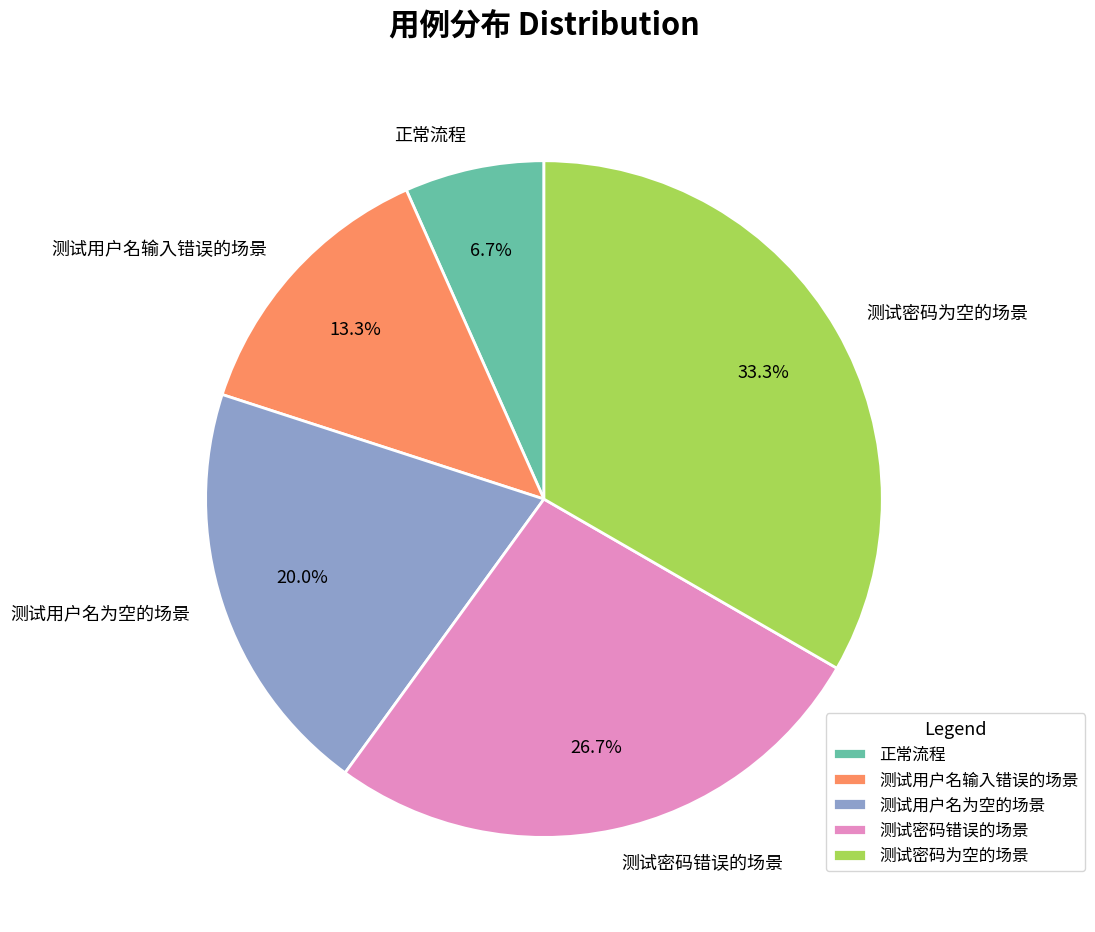

To the nearest percent, what is the difference between the 正常流程 and 测试用户名输入错误的场景 slice percentages?

7%